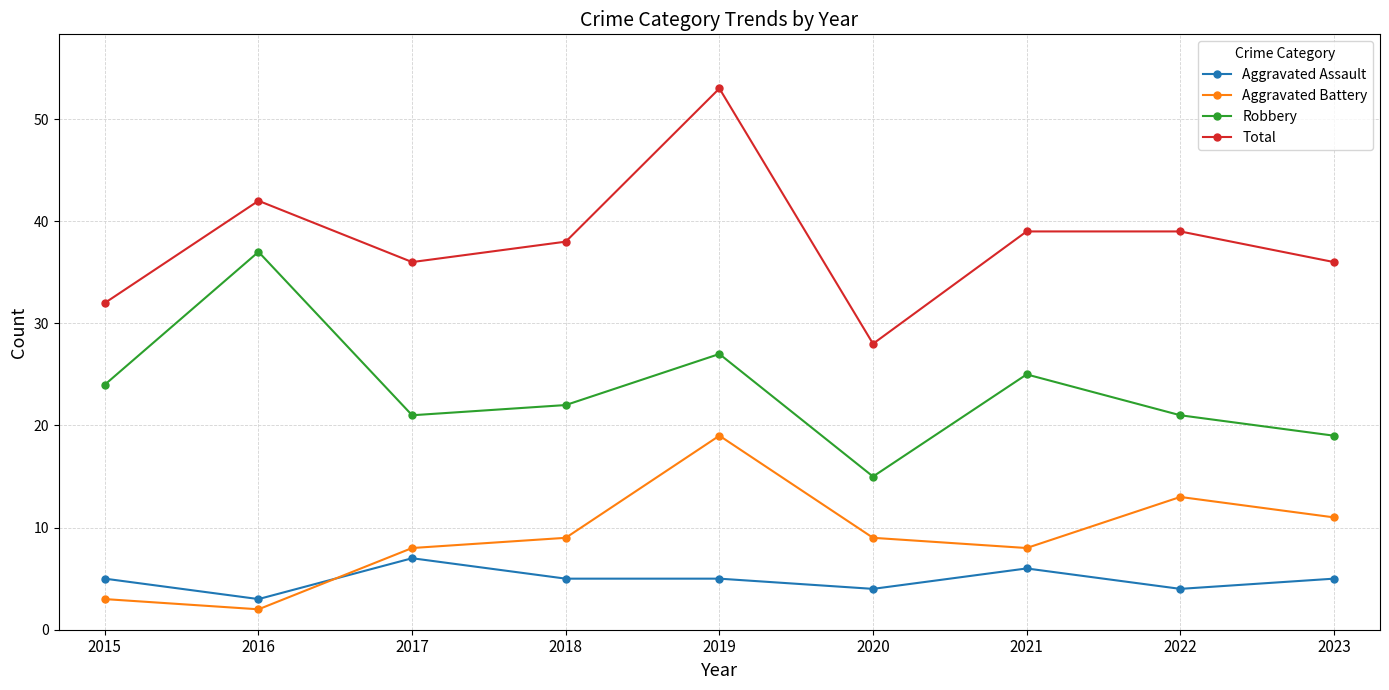

Reading right to left, extract all data points from this chart.

Aggravated Assault: 2023=5	2022=4	2021=6	2020=4	2019=5	2018=5	2017=7	2016=3	2015=5
Aggravated Battery: 2023=11	2022=13	2021=8	2020=9	2019=19	2018=9	2017=8	2016=2	2015=3
Robbery: 2023=19	2022=21	2021=25	2020=15	2019=27	2018=22	2017=21	2016=37	2015=24
Total: 2023=36	2022=39	2021=39	2020=28	2019=53	2018=38	2017=36	2016=42	2015=32